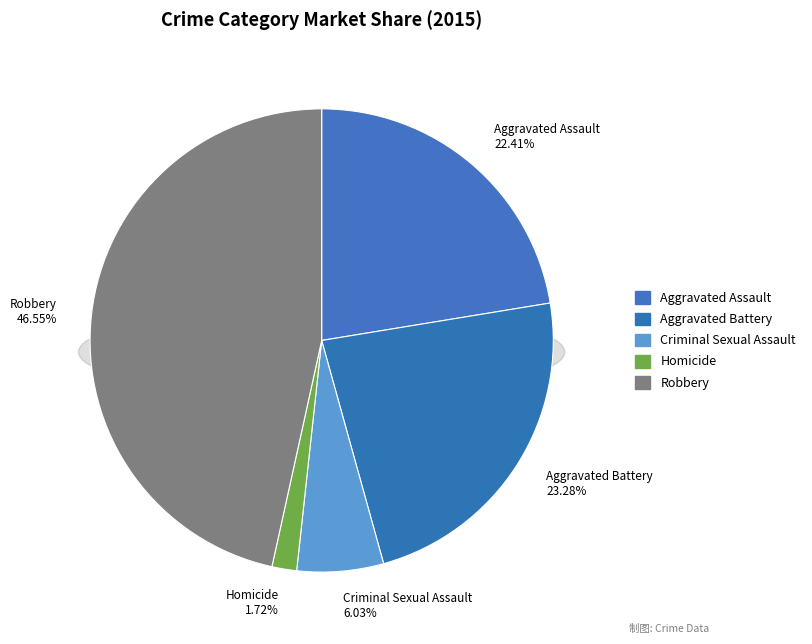

What percentage is the Robbery slice, to the nearest percent?

47%